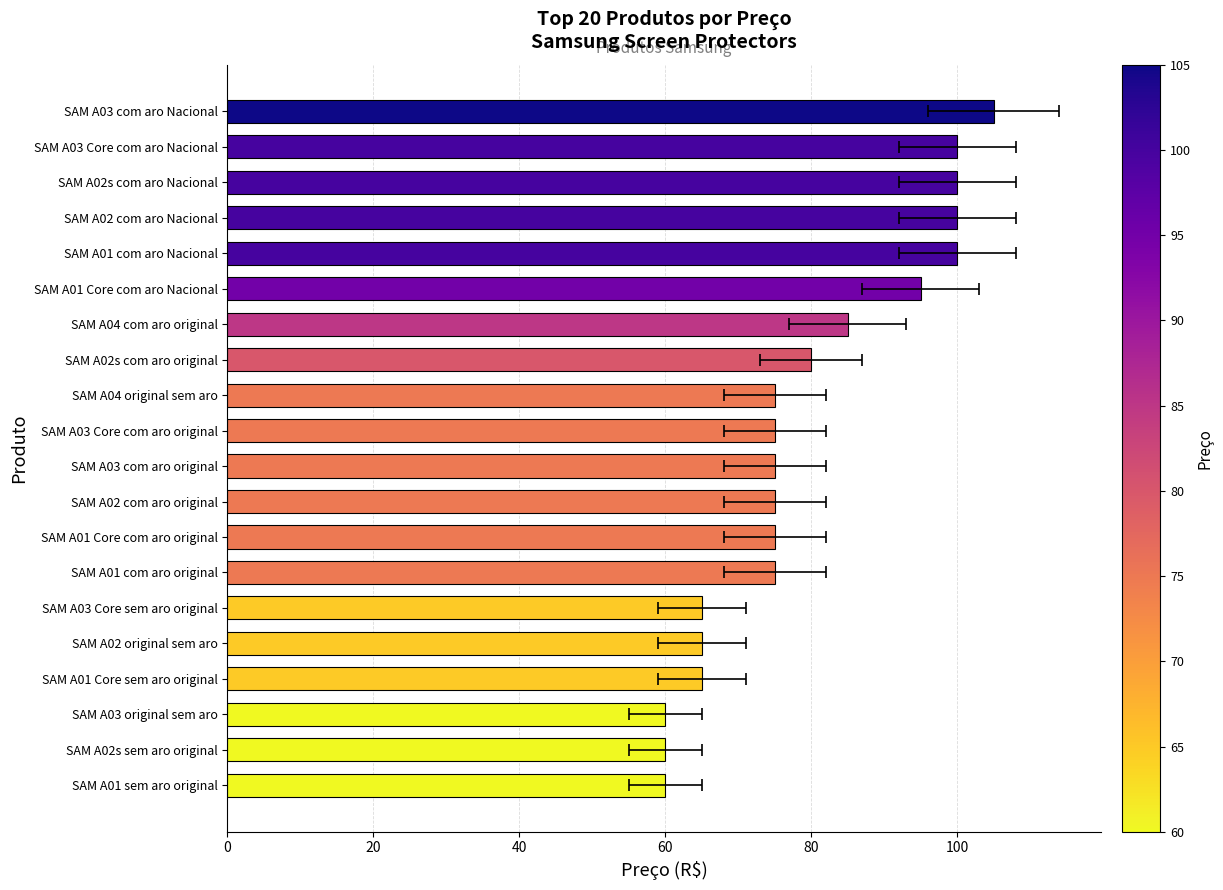

What is the sum of the values at SAM A02 com aro Nacional and SAM A04 original sem aro?

175